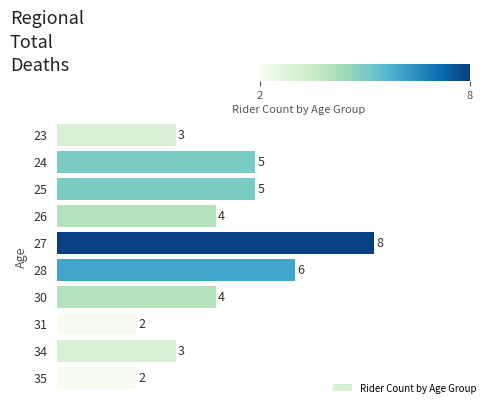

Approximately how many times larger is the value at 23 compared to 31?

1.5